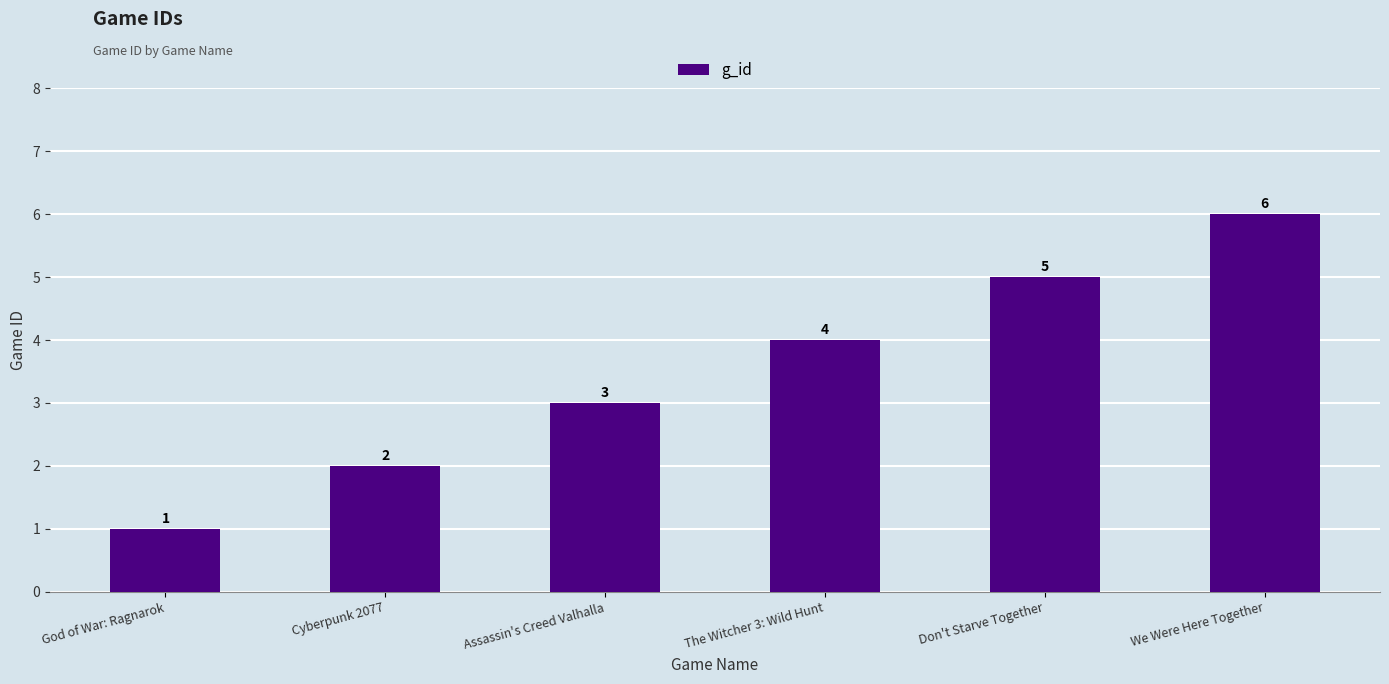

The value at Assassin's Creed Valhalla is 5. True or false?

False